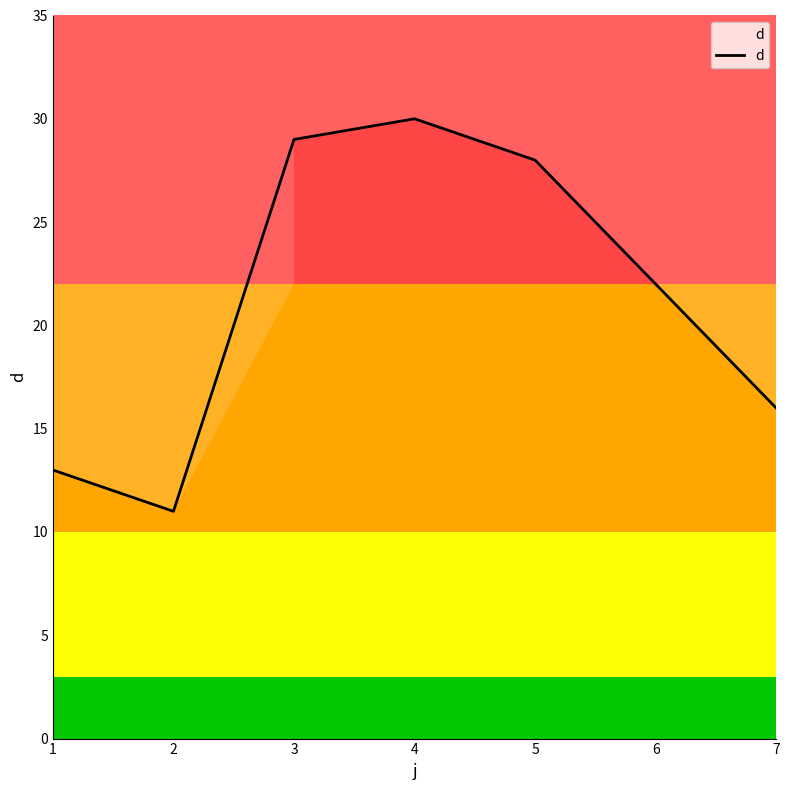

Reading left to right, what are all the values shown in this chart?

13	11	29	30	28	22	16